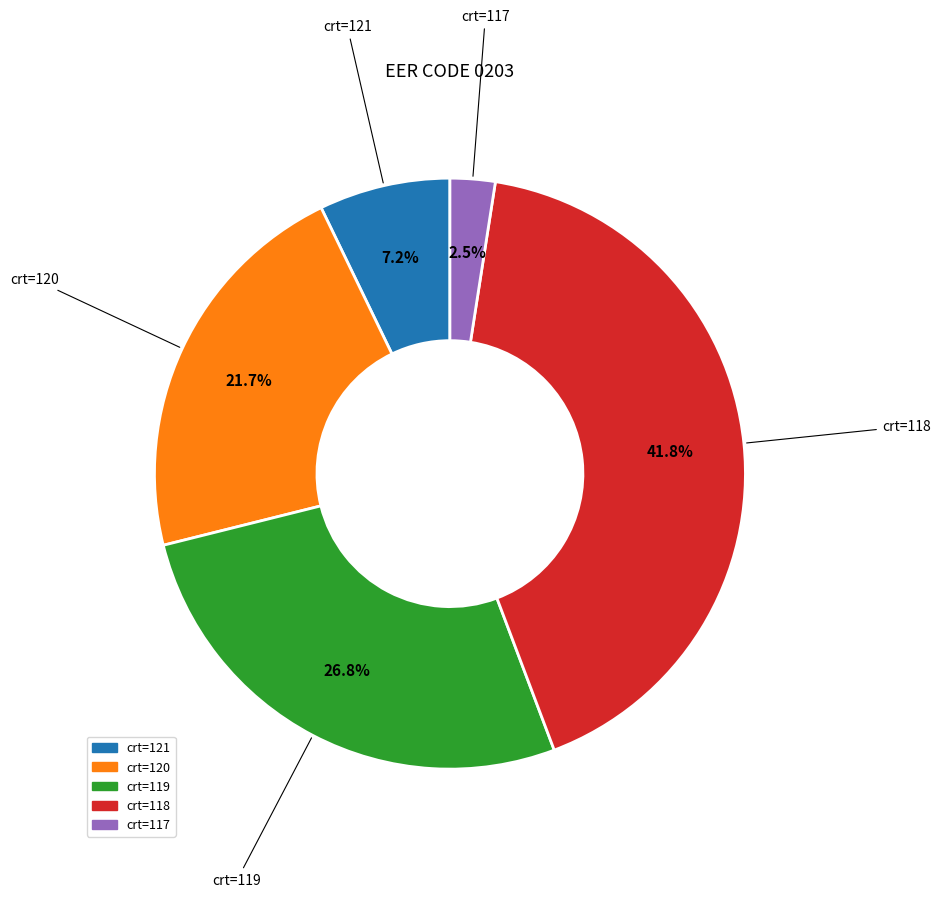

Does any single category account for the majority?

No